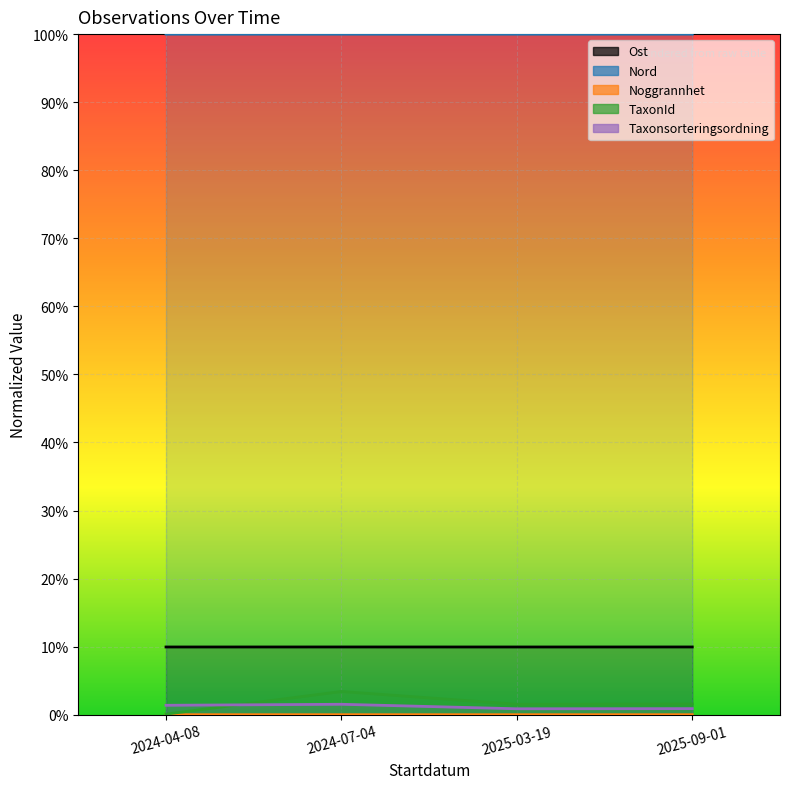

Reading right to left, what are all the values shown in this chart?

Ost: 2025-09-01=0.1	2025-03-19=0.1	2024-07-04=0.1	2024-04-08=0.1
Nord: 2025-09-01=1.0	2025-03-19=1.0	2024-07-04=1.0	2024-04-08=1.0
Noggrannhet: 2025-09-01=0.0	2025-03-19=0.0	2024-07-04=0.0	2024-04-08=0.0
TaxonId: 2025-09-01=0.0	2025-03-19=0.0	2024-07-04=0.0	2024-04-08=0.0
Taxonsorteringsordning: 2025-09-01=0.0	2025-03-19=0.0	2024-07-04=0.0	2024-04-08=0.0